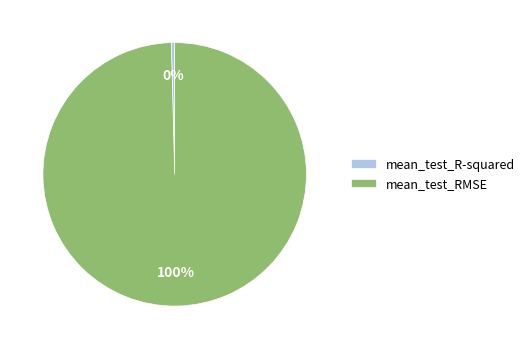

Which category has the smallest portion of the pie?

mean_test_R-squared